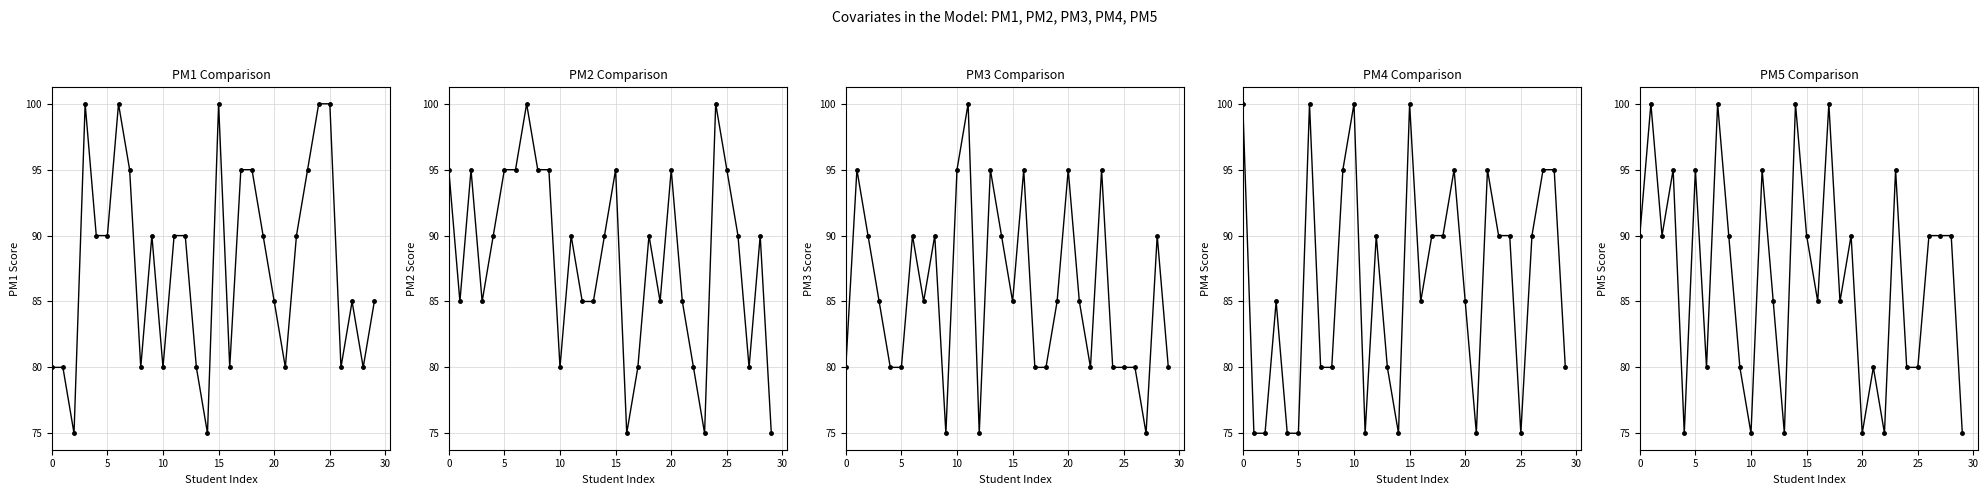

Count the PM3 values in the range 80 to 90.

20